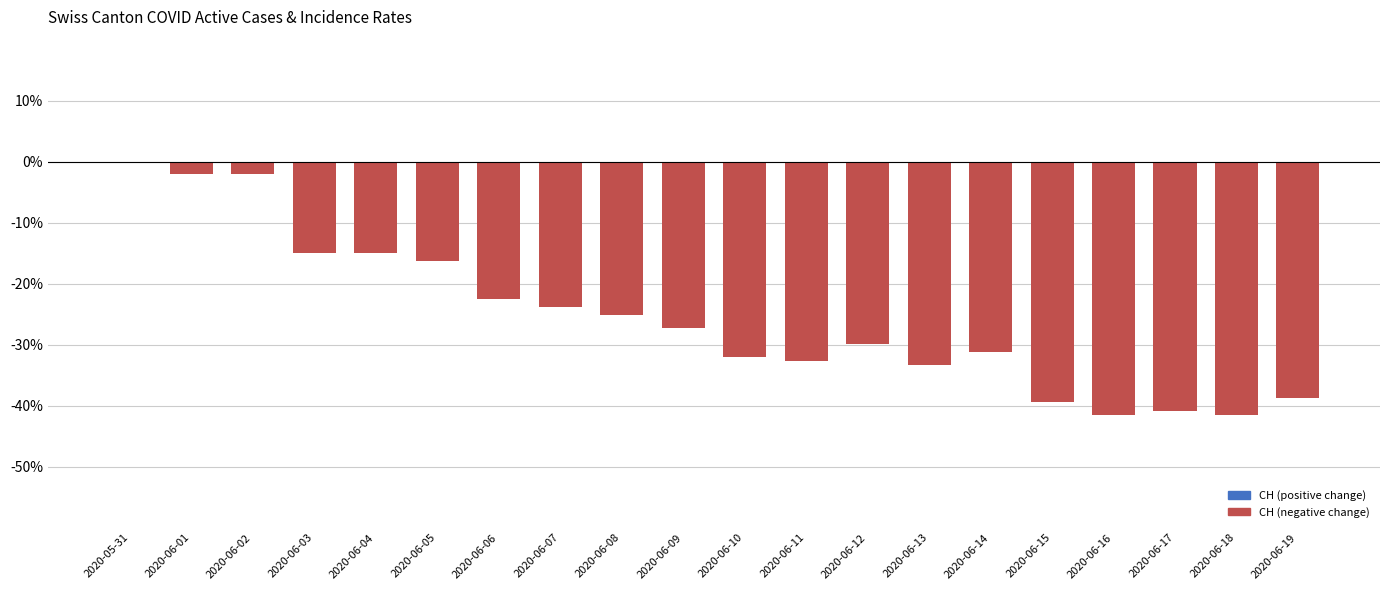

What is the sum of all values?

-510.2